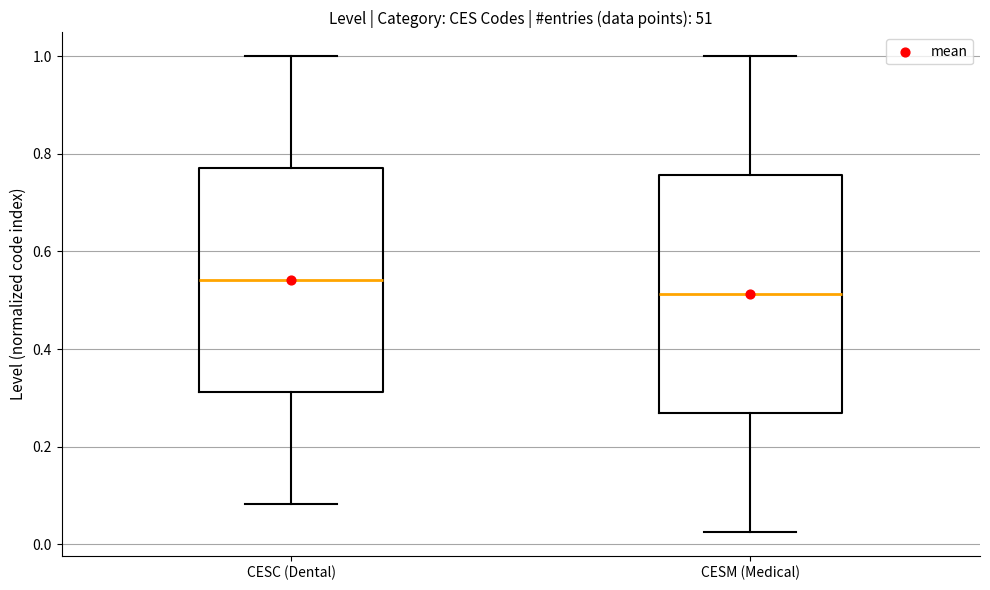

Which box's median line is the highest?

CESC (Dental)